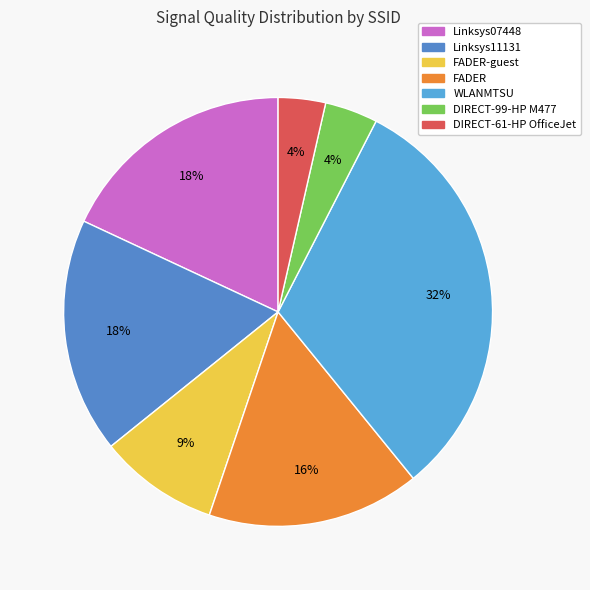

Count the number of slices in the pie.

7